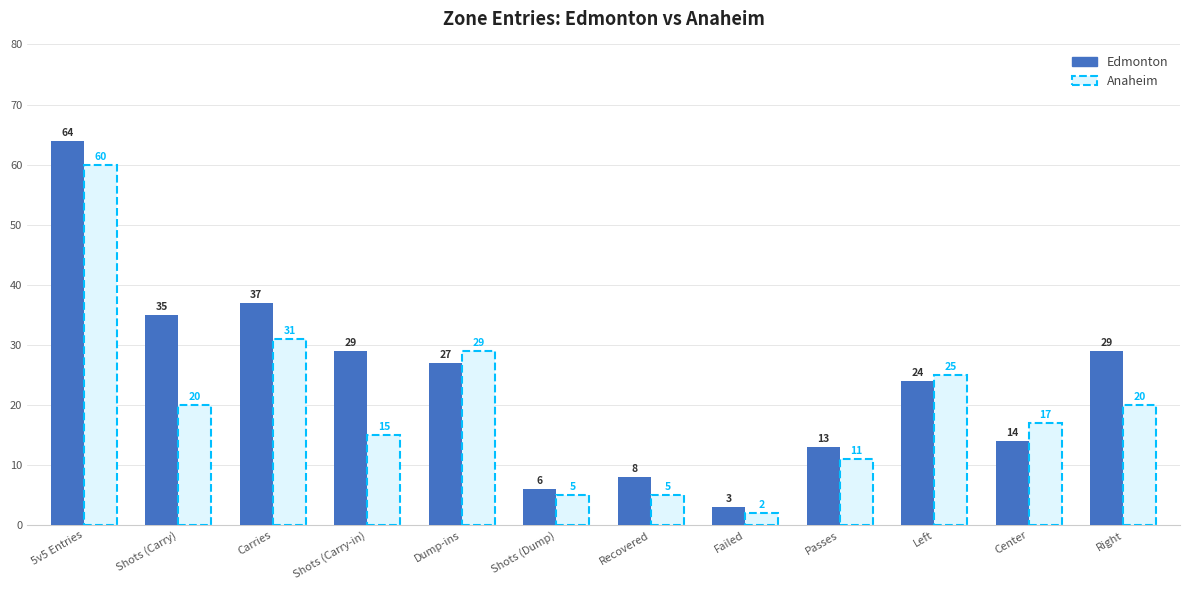

How many categories are shown in the chart?

12